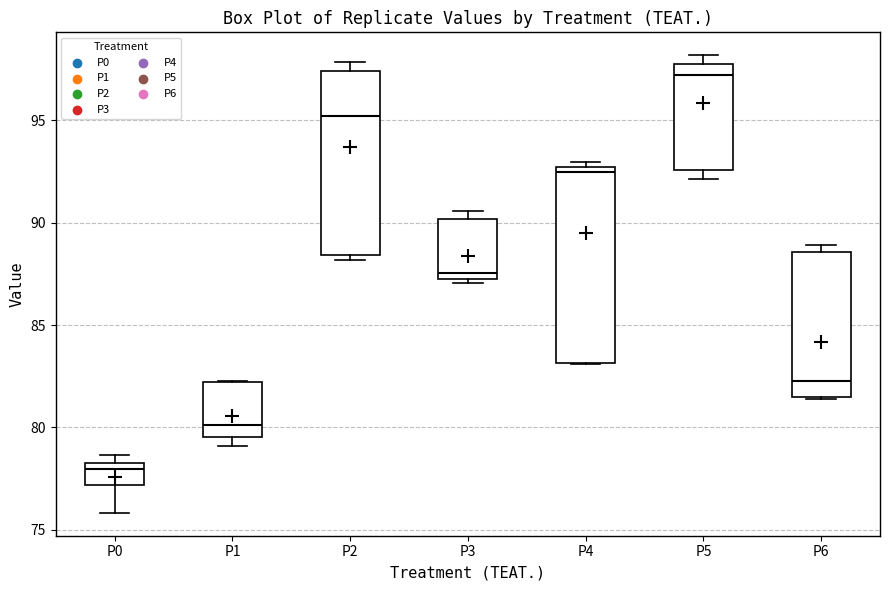

Which box has the highest median line?

P5